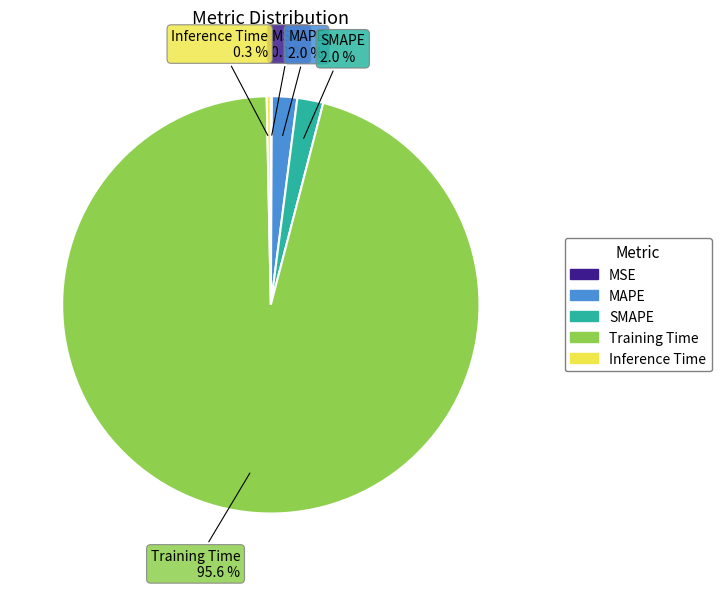

What is the largest slice in the pie chart?

Training Time